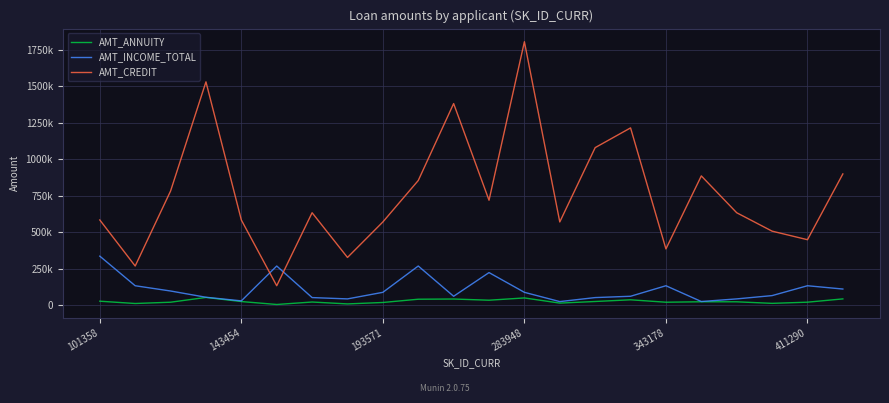

How many interior local peaks does the AMT_CREDIT series have?

6